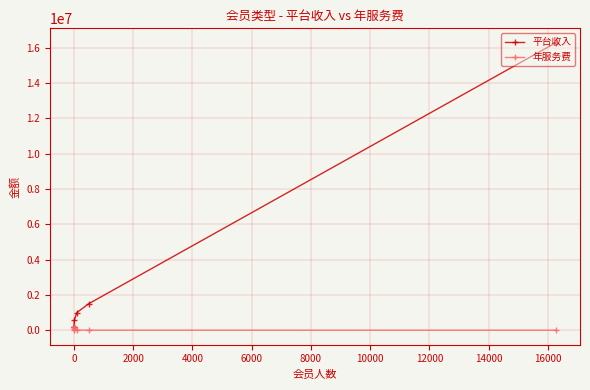

True or false: 年服务费 and 平台收入 cross at least once.

False